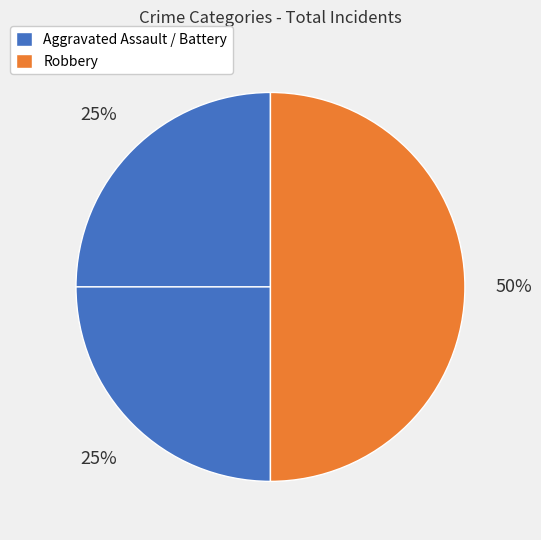

How many slices are in this pie chart?

3